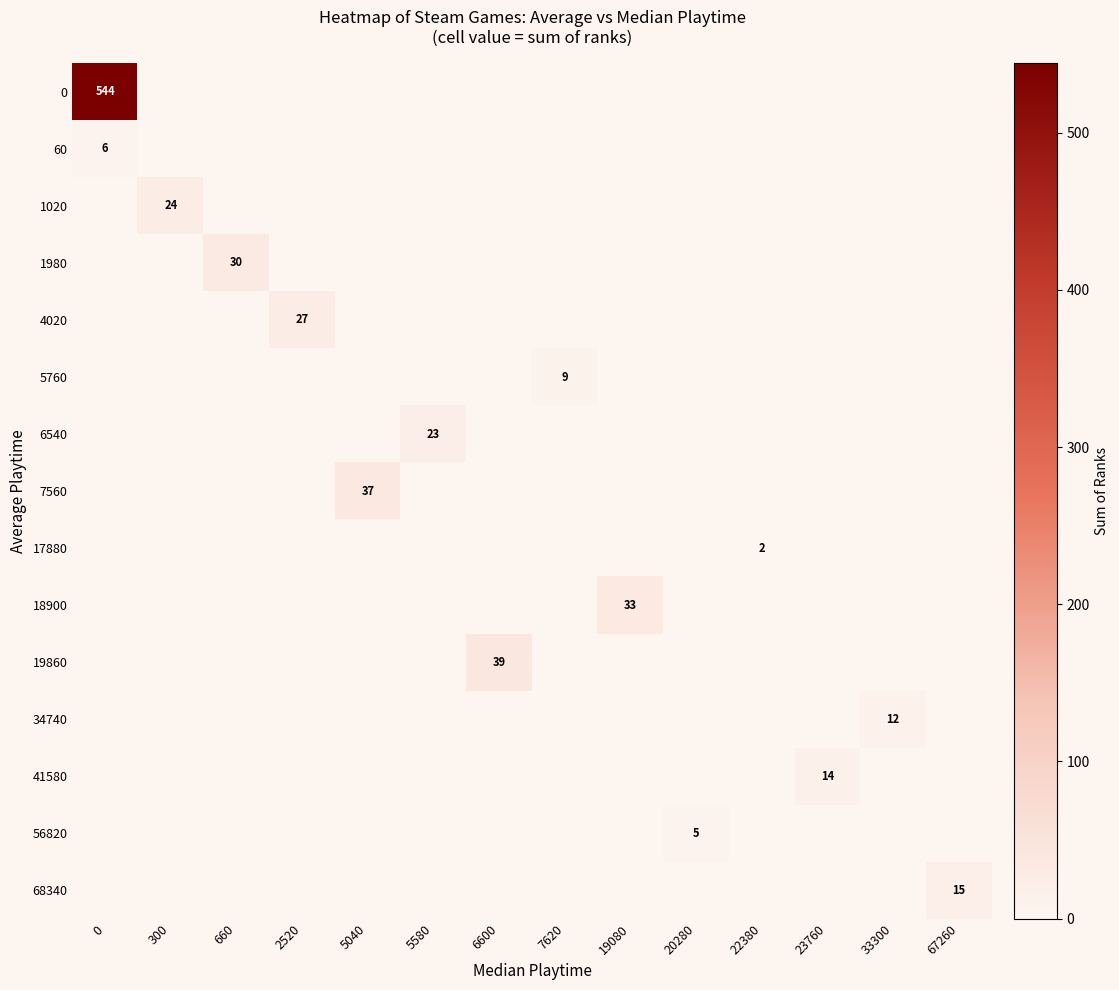

Is it true that 18900 equals 48 at 19080?

False